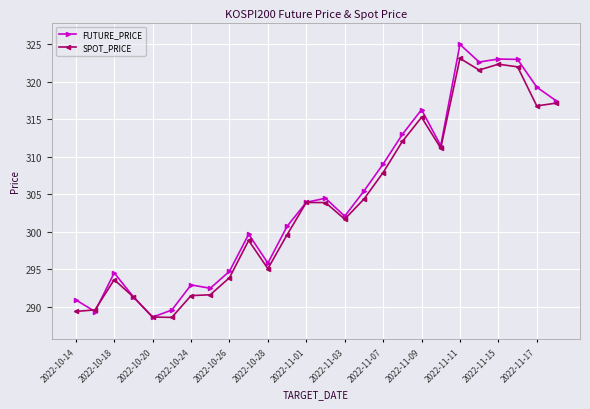

Rank the series by their maximum value, from lowest to highest.

SPOT_PRICE, FUTURE_PRICE